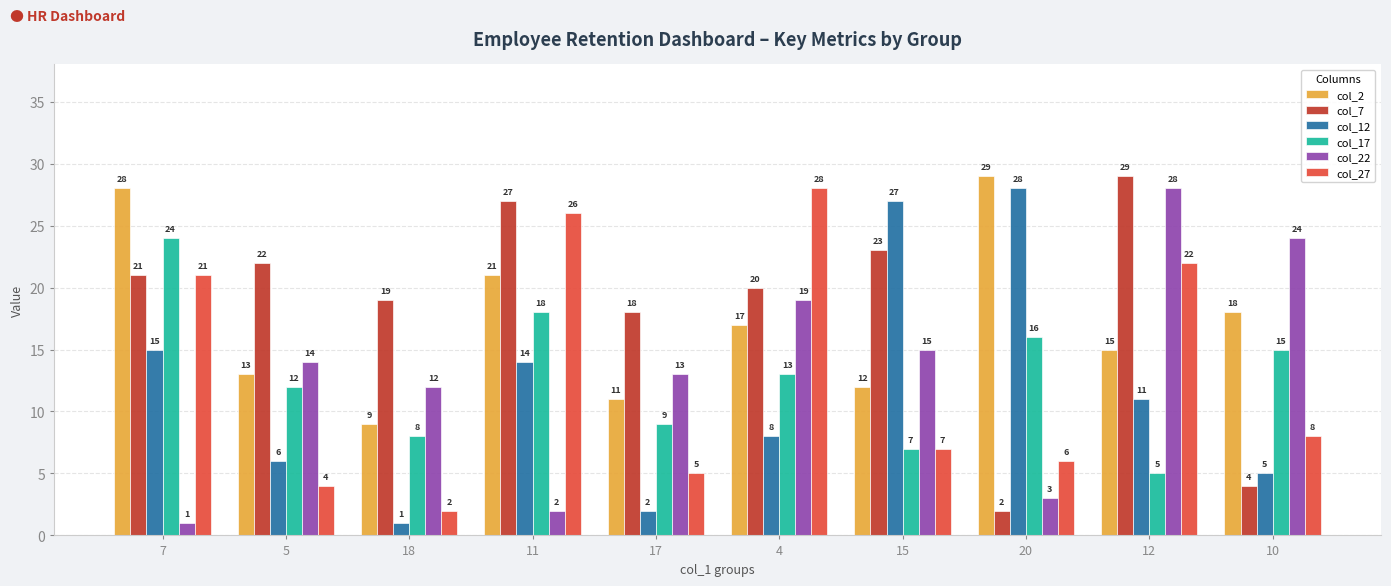

At 10, list the series in order from smallest to largest.

col_7, col_12, col_27, col_17, col_2, col_22